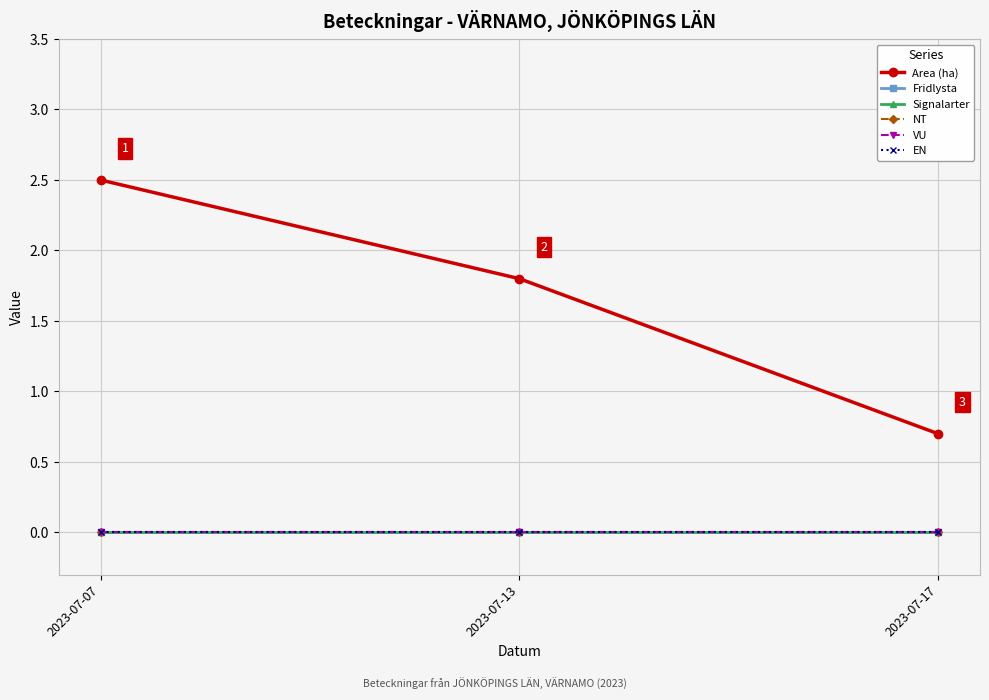

Which category has the lowest value across all series?

2023-07-07